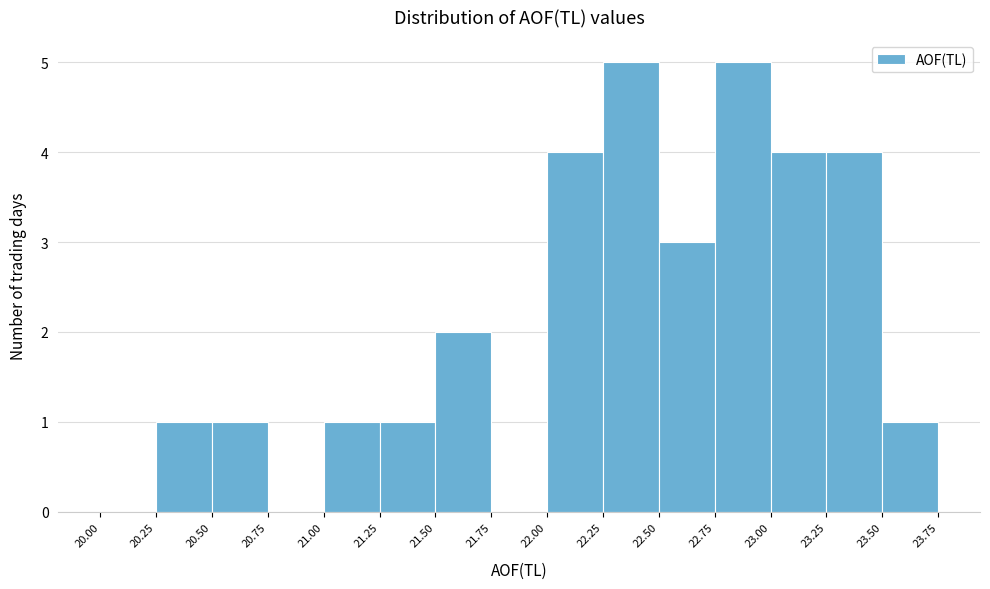

What is the height of the bar covering 22.50 to 22.75 on the x-axis? The values are not printed on the chart, so give them approximately, as read against the axis.

3